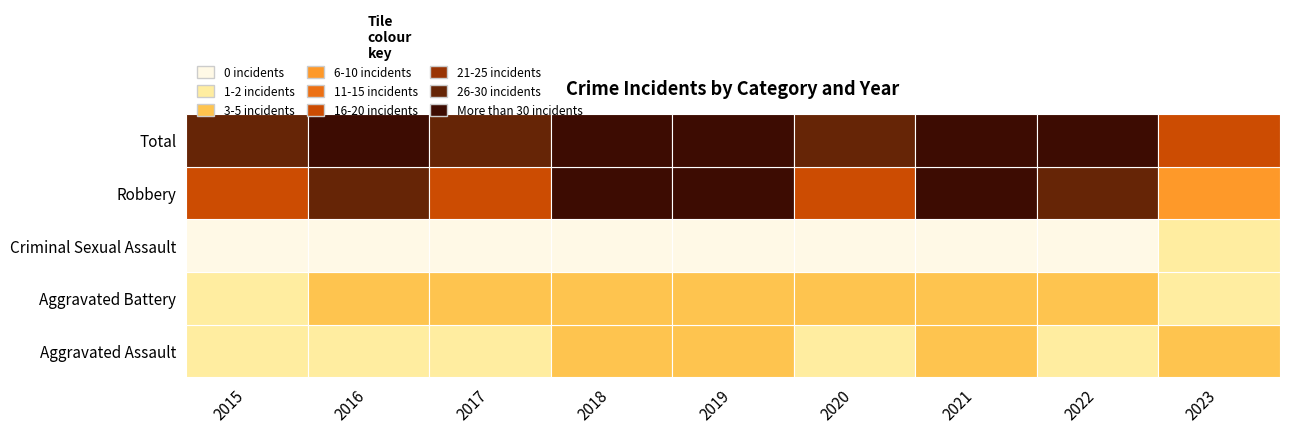

The Robbery series shows 14 at 2020. True or false?

False